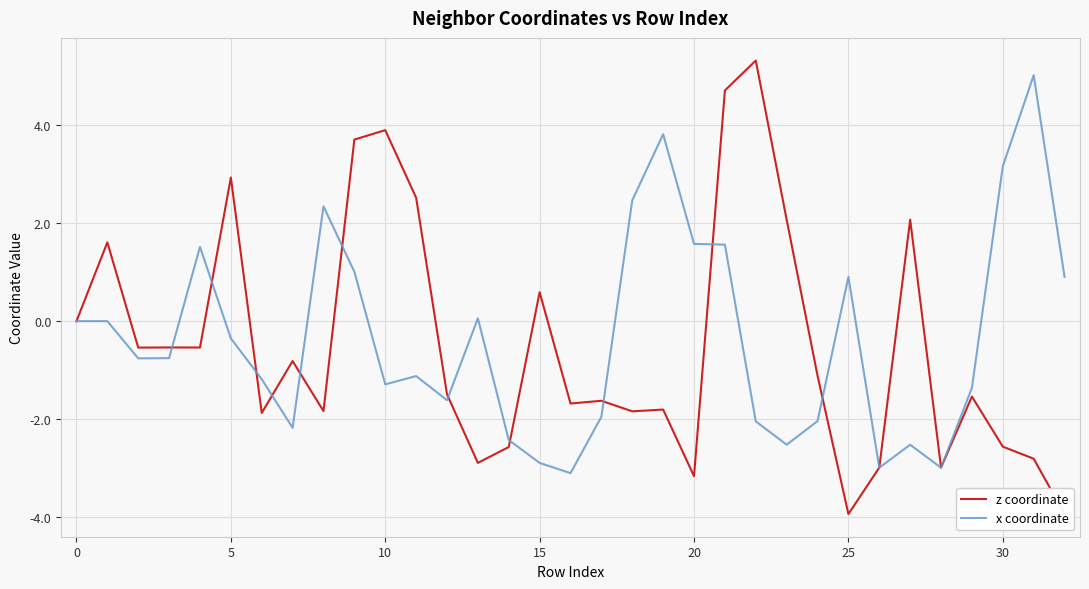

Is it true that x coordinate equals 0.0 at 0?

True